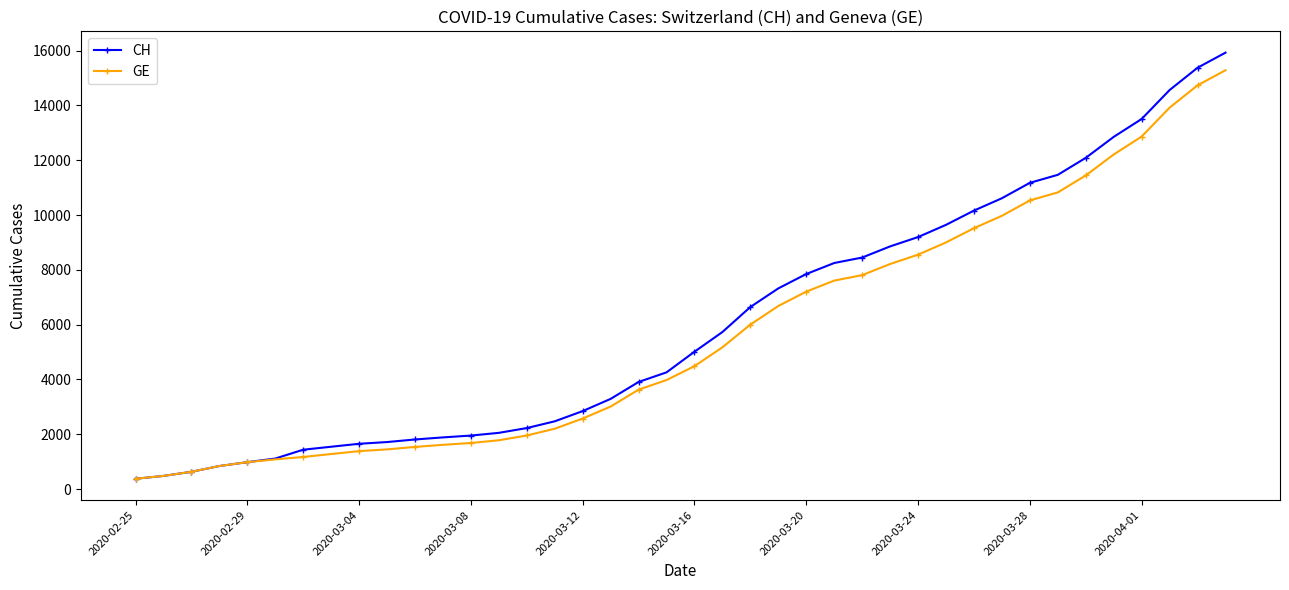

Which series has the widest spread of values?

CH